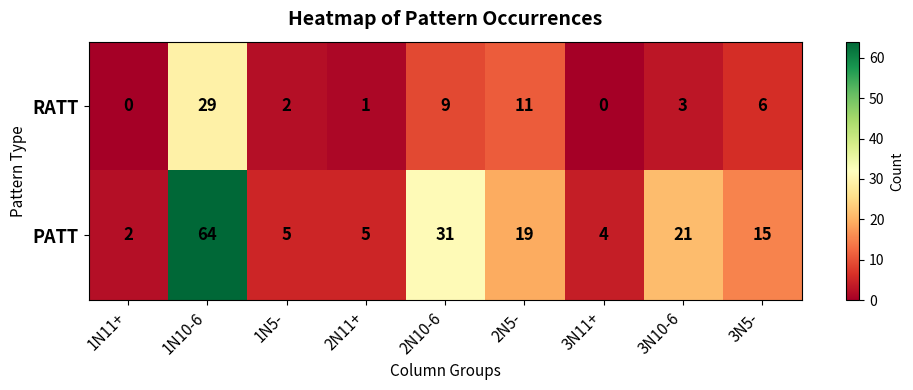

At which label does RATT reach its peak?

1N10-6